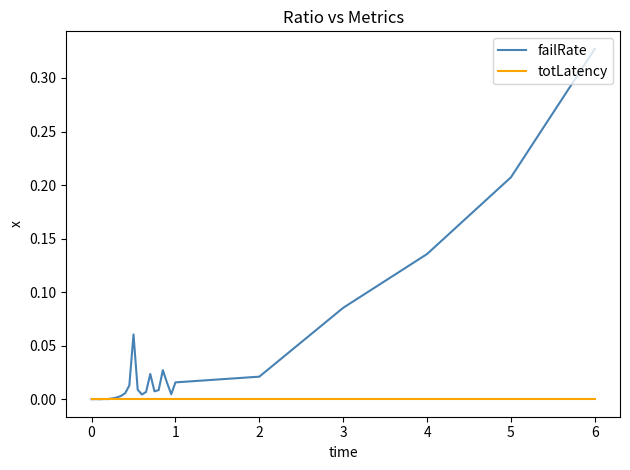

Rank the series by their maximum value, from lowest to highest.

totLatency, failRate